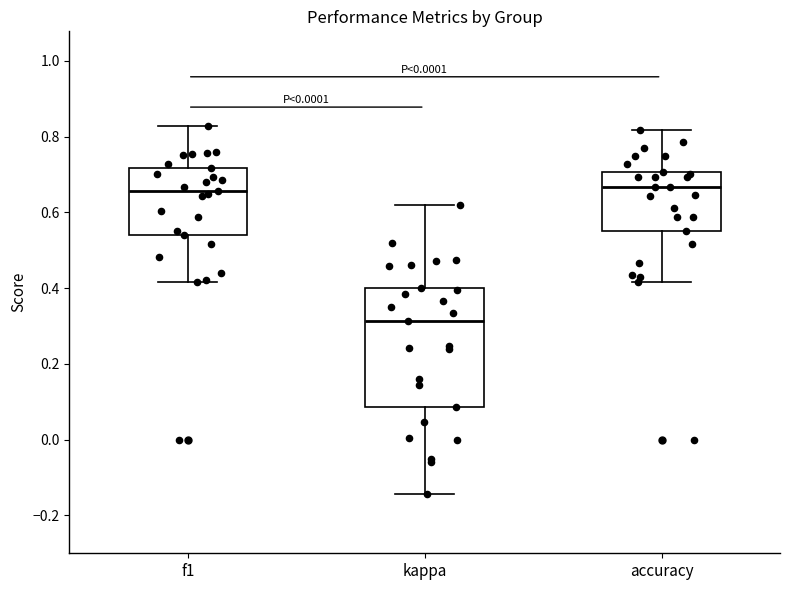

Where does the lower whisker of the box for f1 end on the y-axis? The values are not printed on the chart, so give them approximately, as read against the axis.

0.42